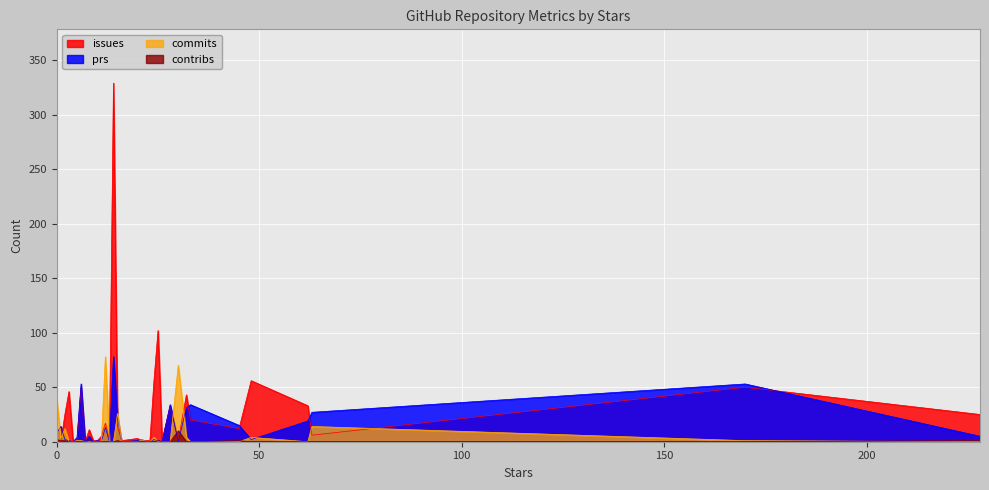

At which label does prs reach its peak?

14